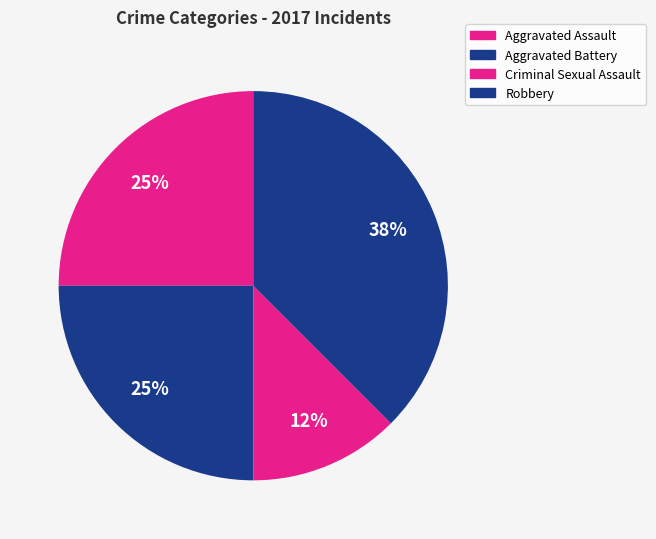

How many segments does this pie chart have?

4